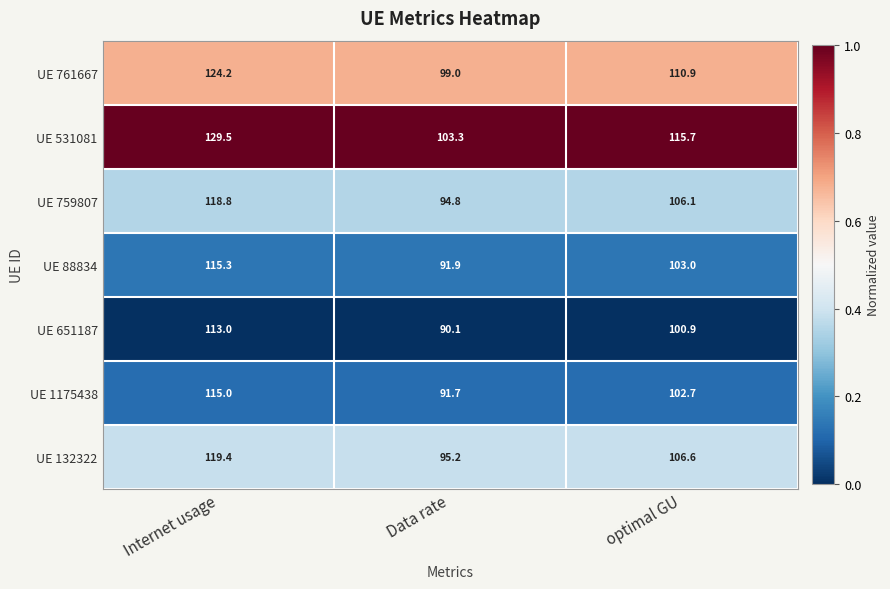

What is the difference between the UE 1175438 values at Data rate and Internet usage?

23.3